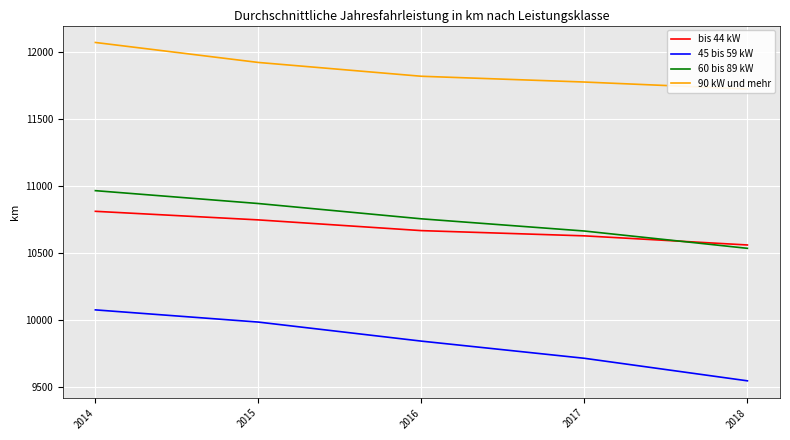

What is the total value across all series at 2017?

42786